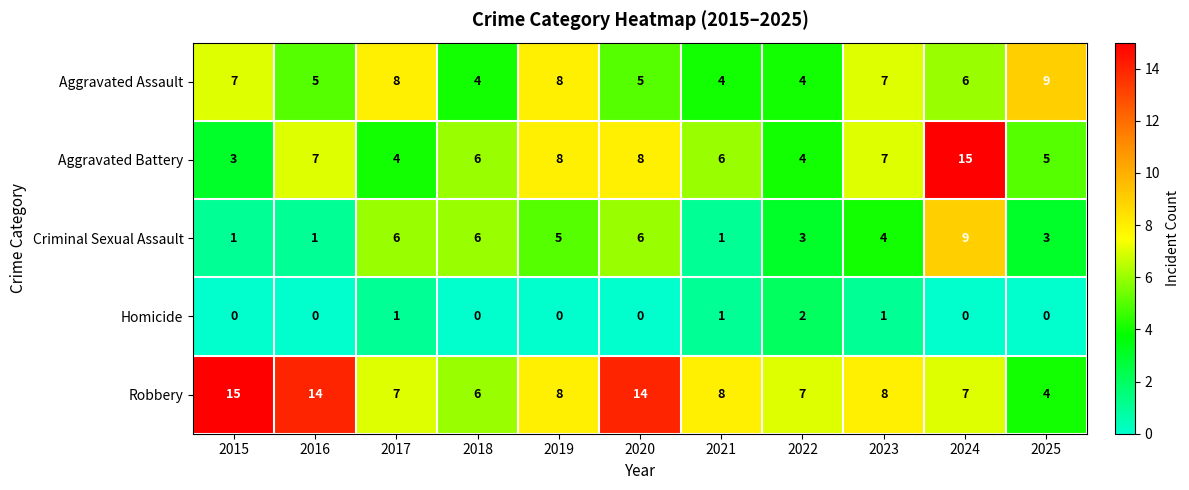

Where does the Aggravated Battery series first go above 6?

2016